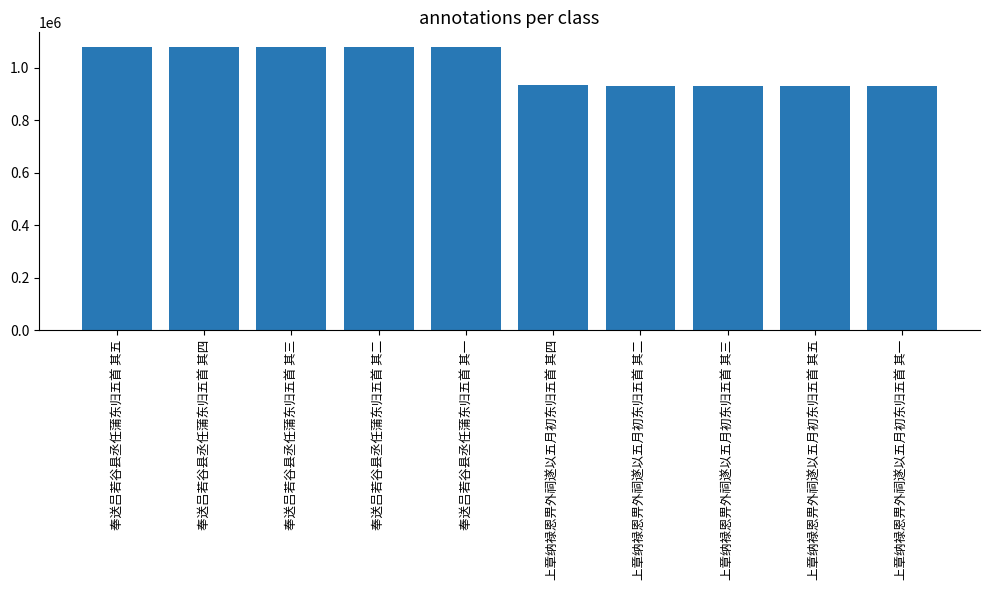

What position from the left is 奉送吕若谷县丞任蒲东归五首 其一?

5